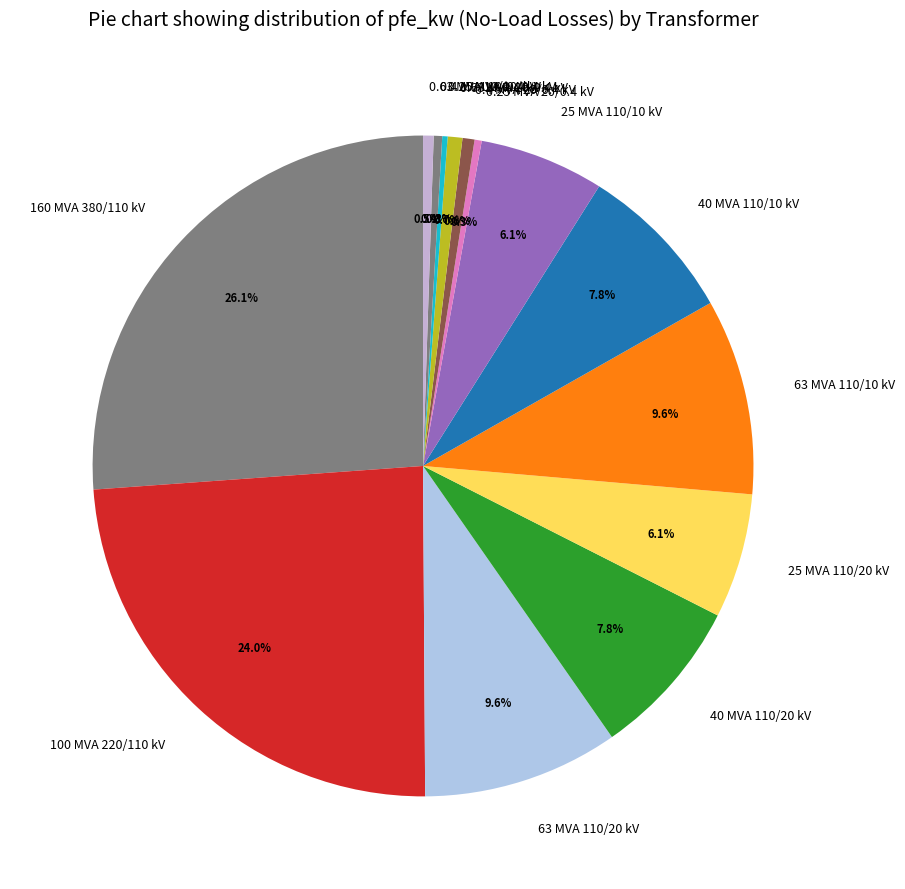

Does 0.4 MVA 10/0.4 kV account for over 50% of the chart?

No